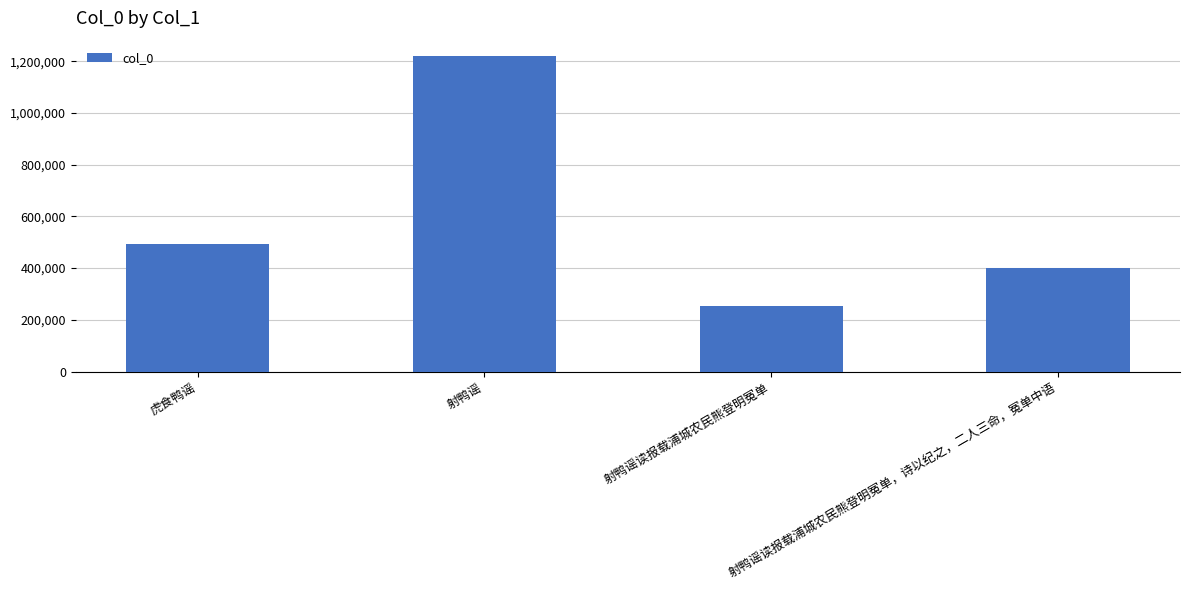

What is the value of the 1st bar from the left?

491637